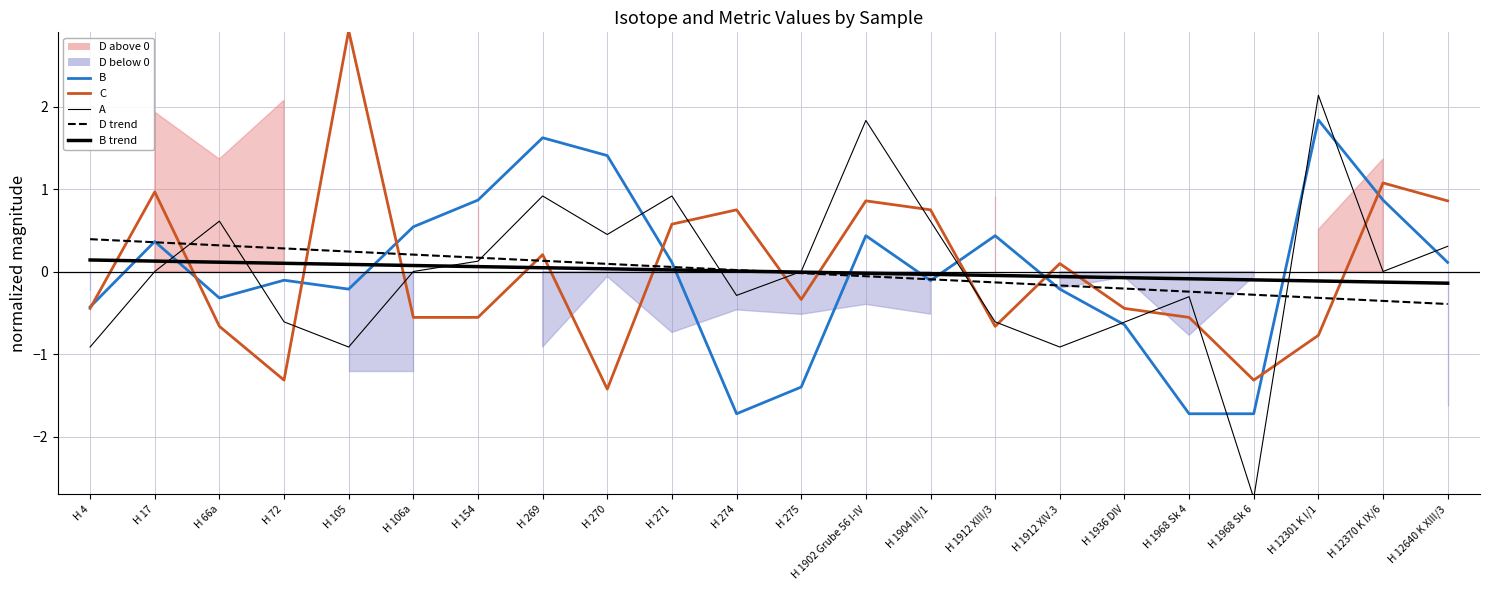

What is the total value across all series at H 4?

-1.3